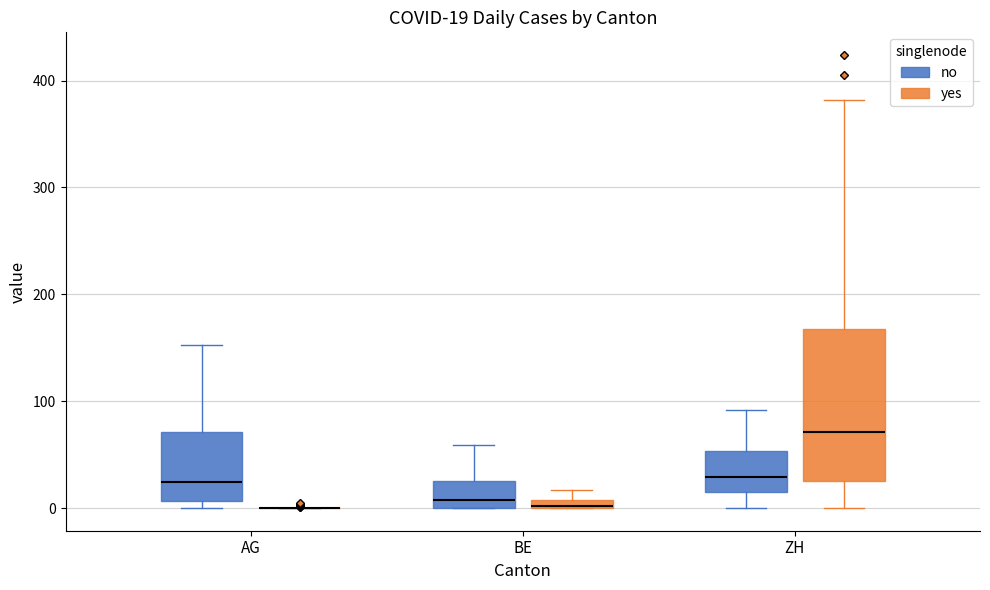

Which box is the tallest, from its lower edge to its upper edge?

ZH (yes)